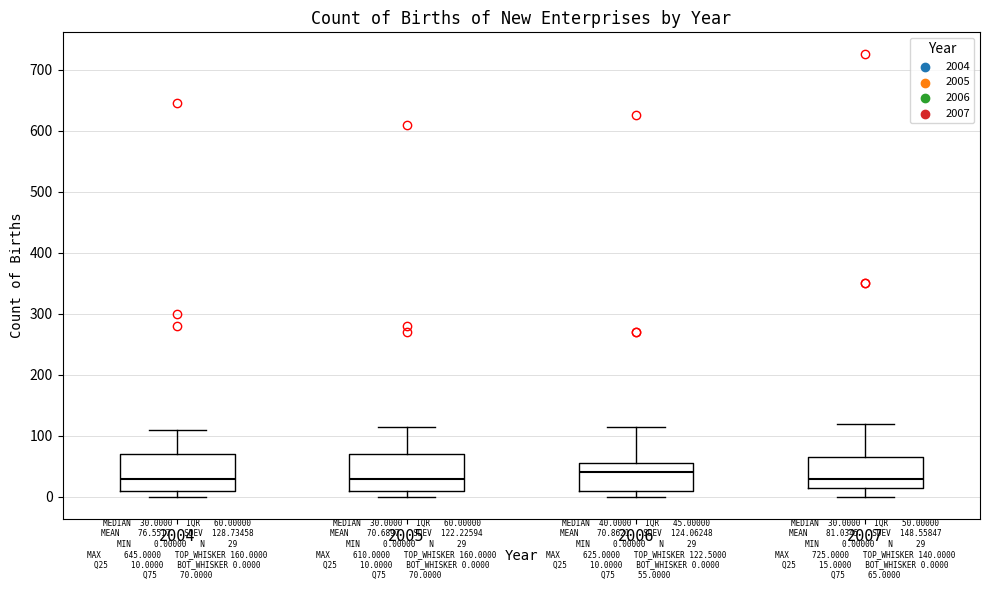

Which box has the highest median line?

2006